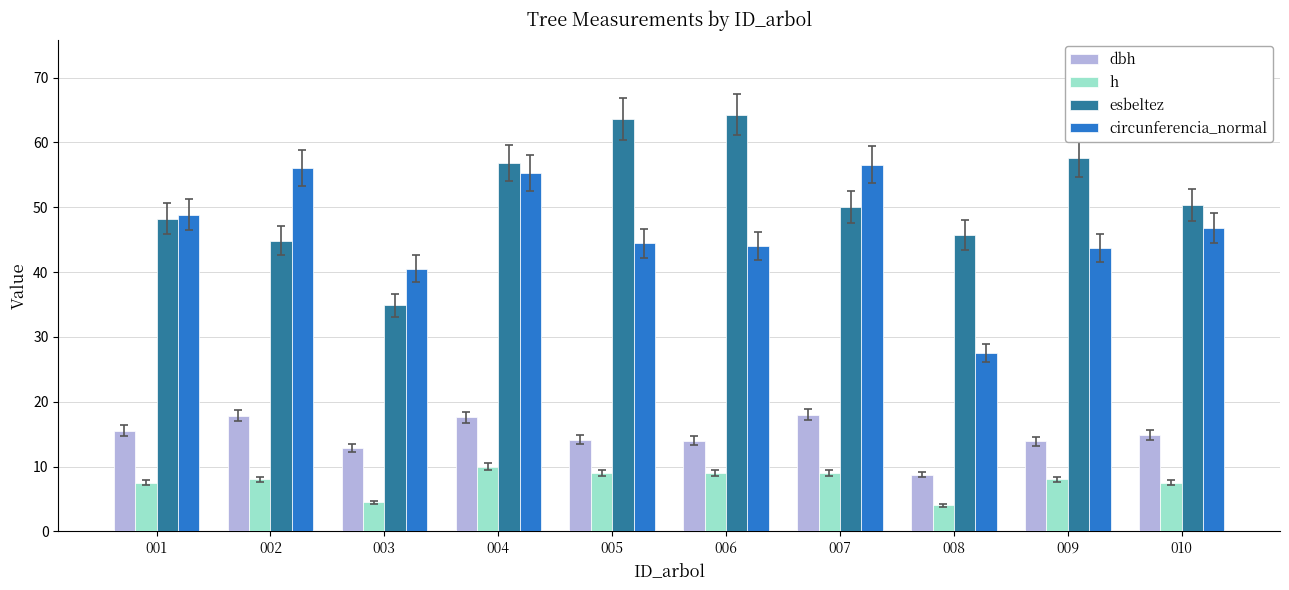

How many data points in circunferencia_normal are less than 46?

5